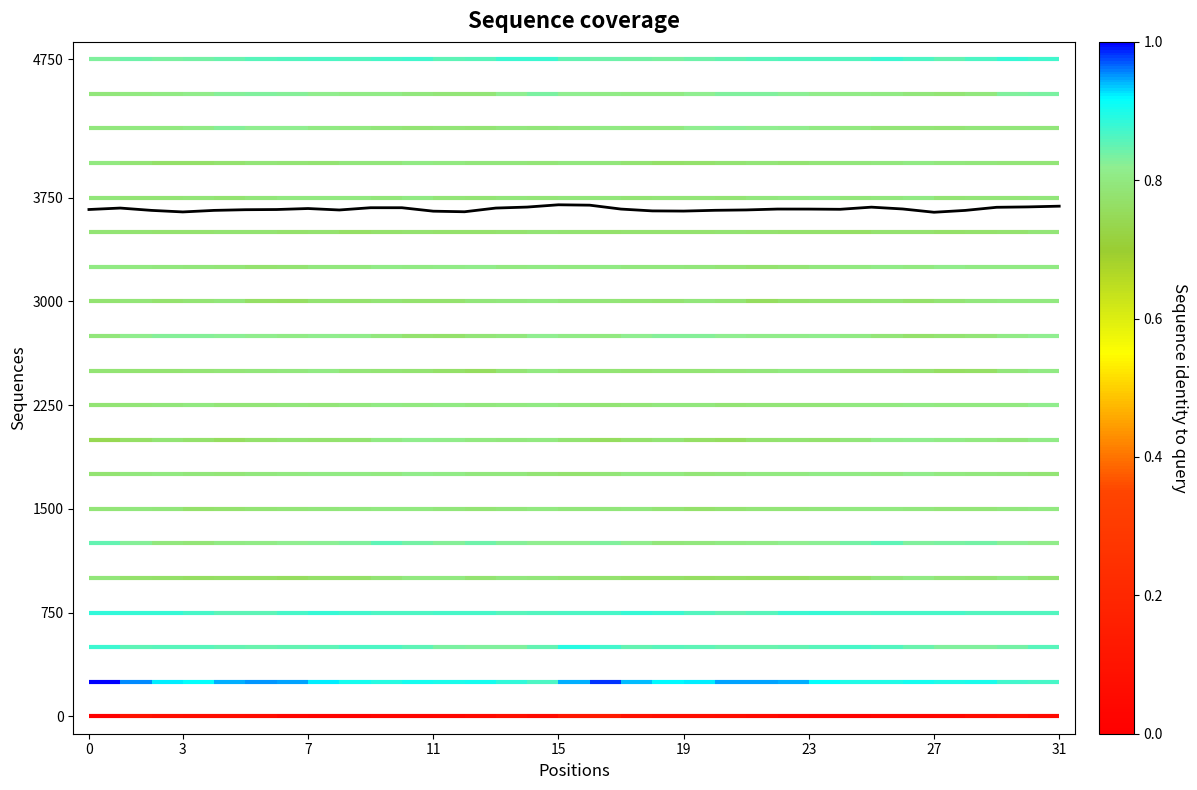

The value of row_8 at 3 is 4. True or false?

False